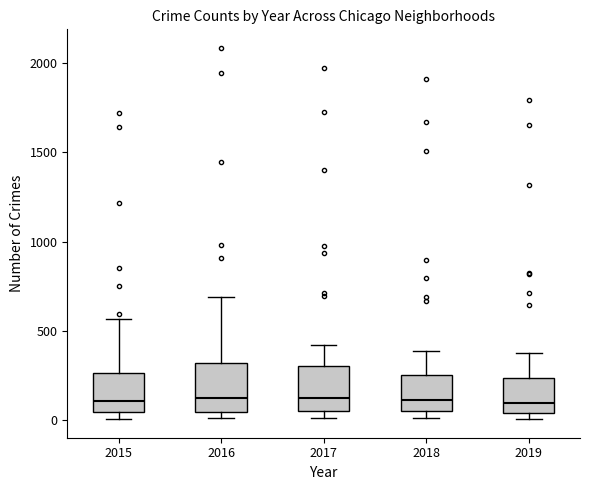

Reading left to right, transcribe this box plot: for each box, give where its median line is, the range the box spans, and where its two whiskers end, as read against the y-axis. The values are not printed on the chart, so give them approximately, as read against the axis.

2015: median 100, box 50 to 250, whiskers 0 to 550
2016: median 150, box 50 to 300, whiskers 0 to 700
2017: median 100, box 50 to 300, whiskers 0 to 400
2018: median 100, box 50 to 250, whiskers 0 to 400
2019: median 100, box 50 to 250, whiskers 0 to 400